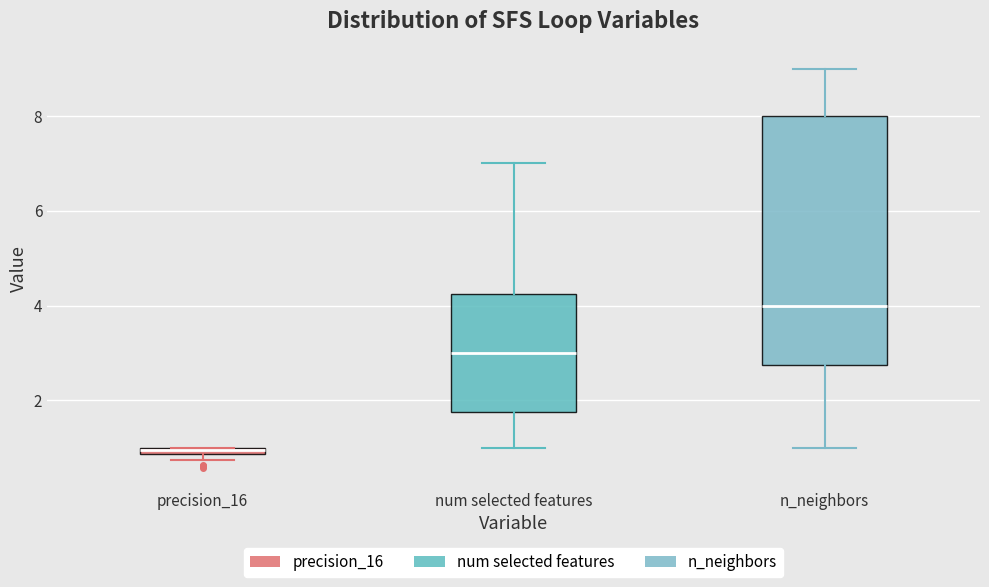

Comparing the boxes themselves (not the whiskers), which one is the tallest?

n_neighbors